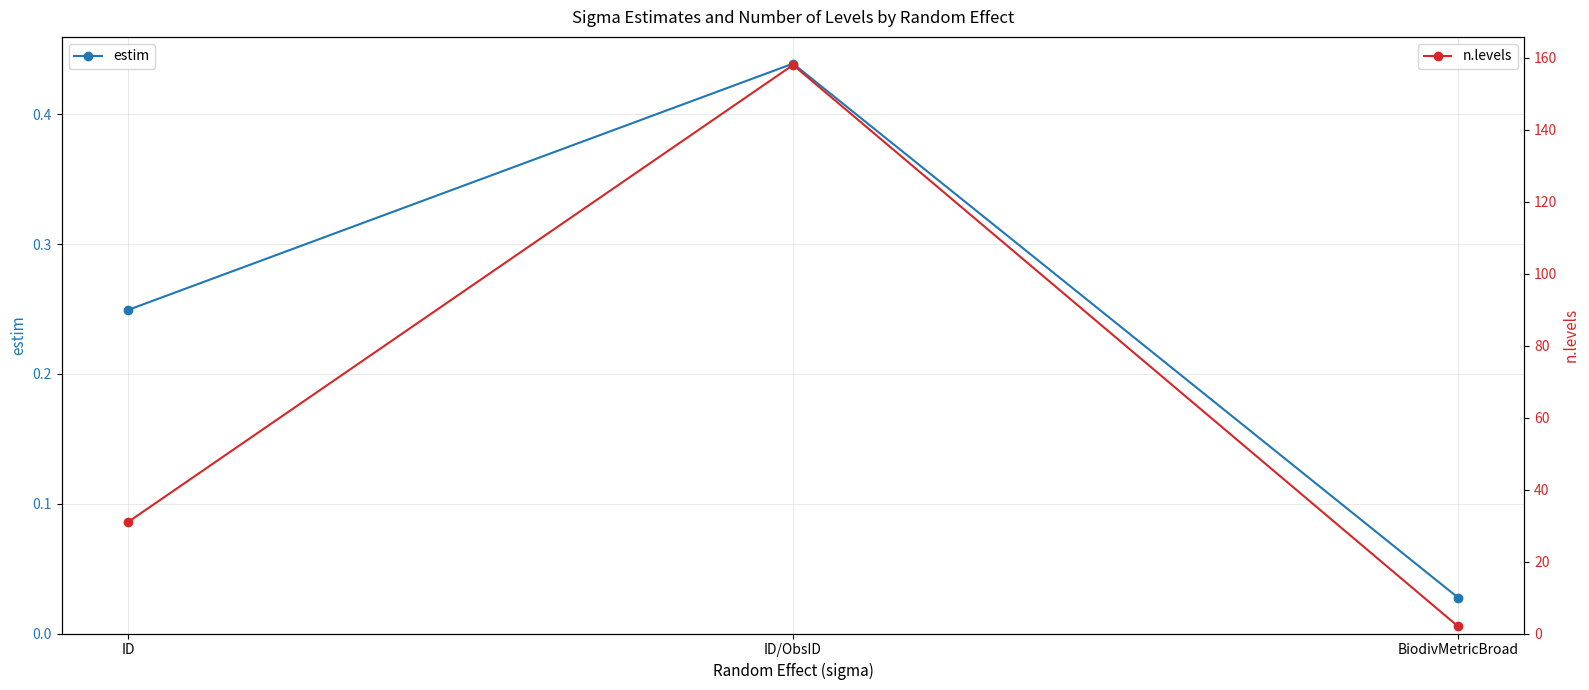

The value of n.levels at ID is 8.2. True or false?

False